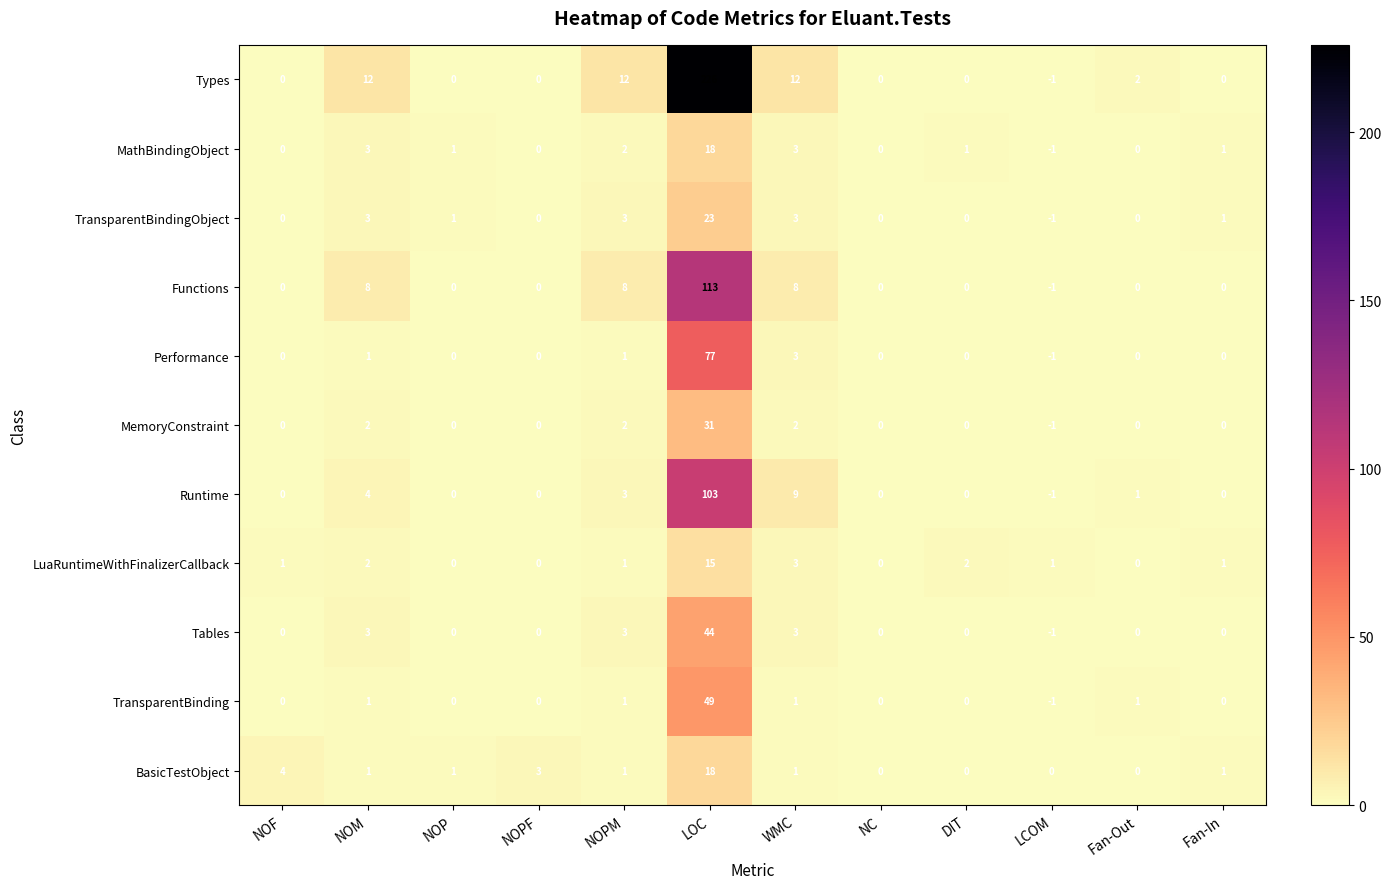

How many distinct data groups are displayed?

11